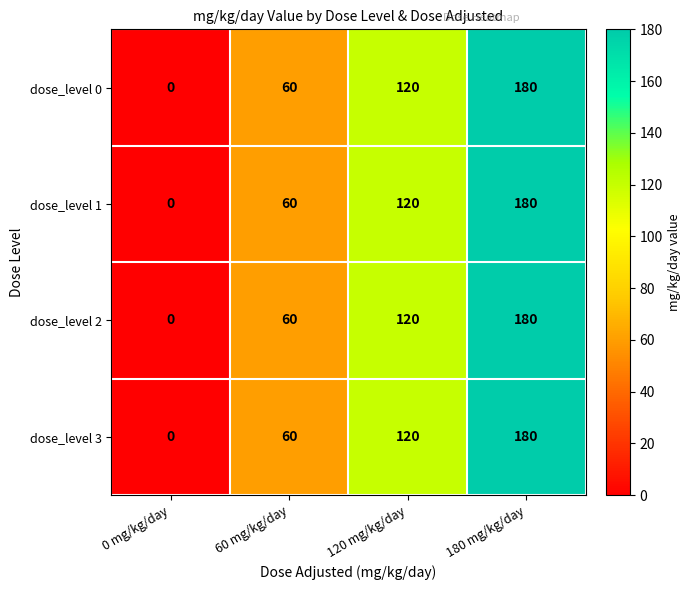

How many dose_level 0 values are between 60 and 180?

3